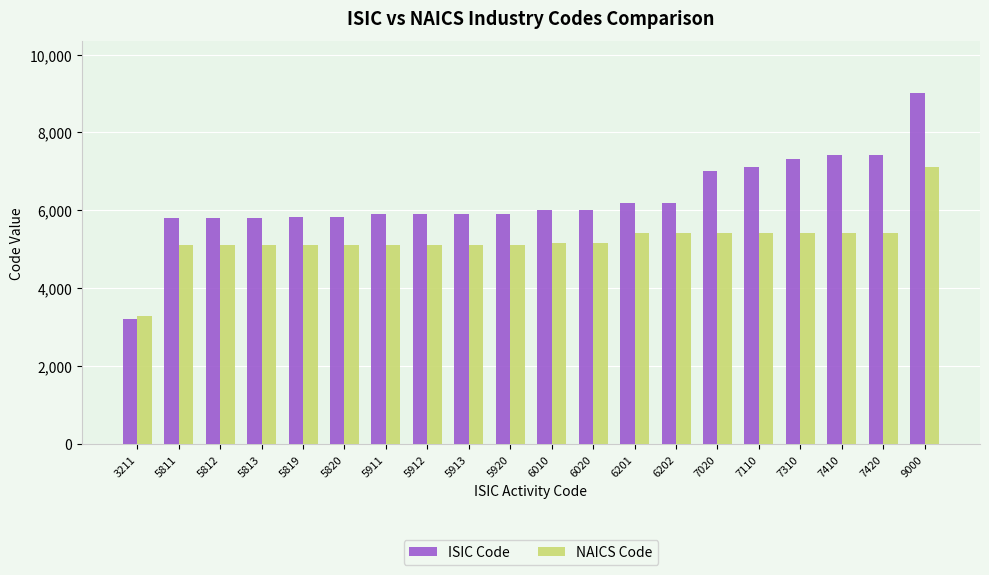

Which series has the largest range (max minus min)?

ISIC Code